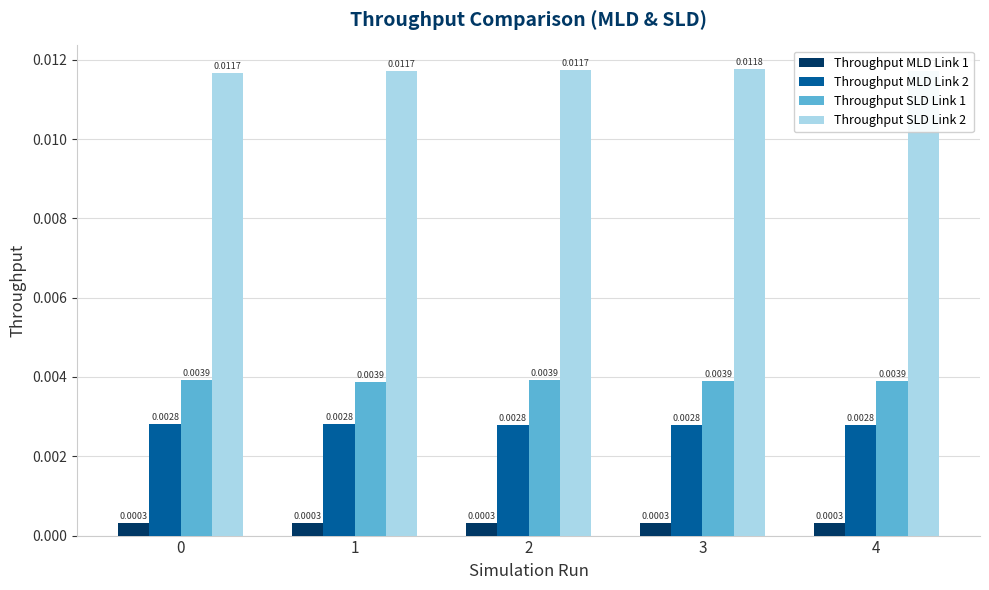

Which series has the largest total across all categories?

Throughput SLD Link 2